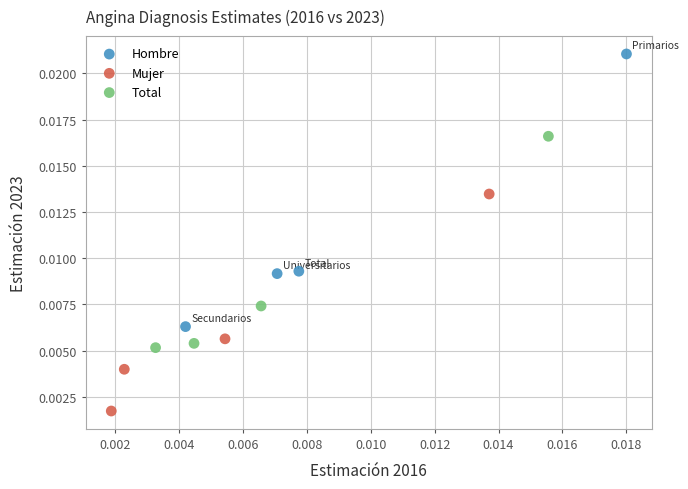

Which series contains the lowest Y value?

Mujer